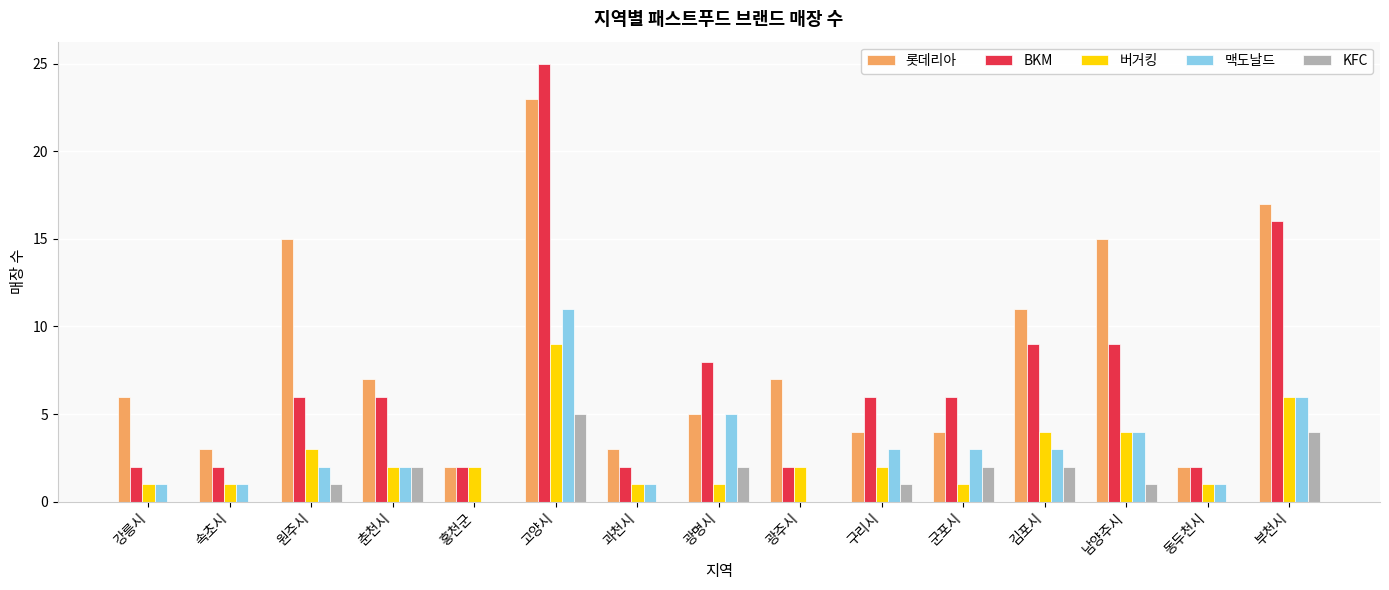

Reading right to left, list all the values displayed in this chart.

롯데리아: 17	2	15	11	4	4	7	5	3	23	2	7	15	3	6
BKM: 16	2	9	9	6	6	2	8	2	25	2	6	6	2	2
버거킹: 6	1	4	4	1	2	2	1	1	9	2	2	3	1	1
맥도날드: 6	1	4	3	3	3	0	5	1	11	0	2	2	1	1
KFC: 4	0	1	2	2	1	0	2	0	5	0	2	1	0	0